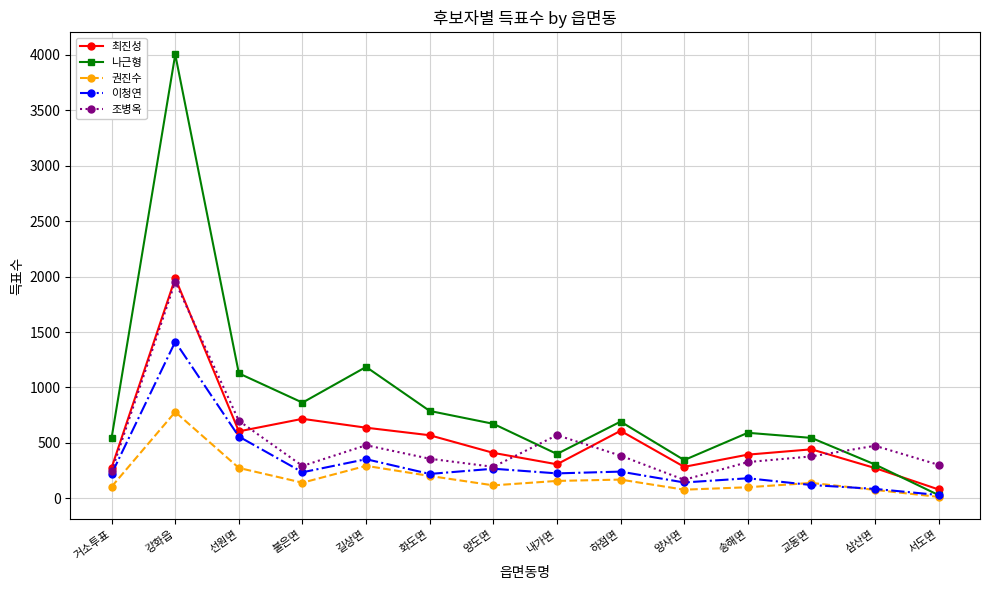

Which series has the largest range (max minus min)?

나근형